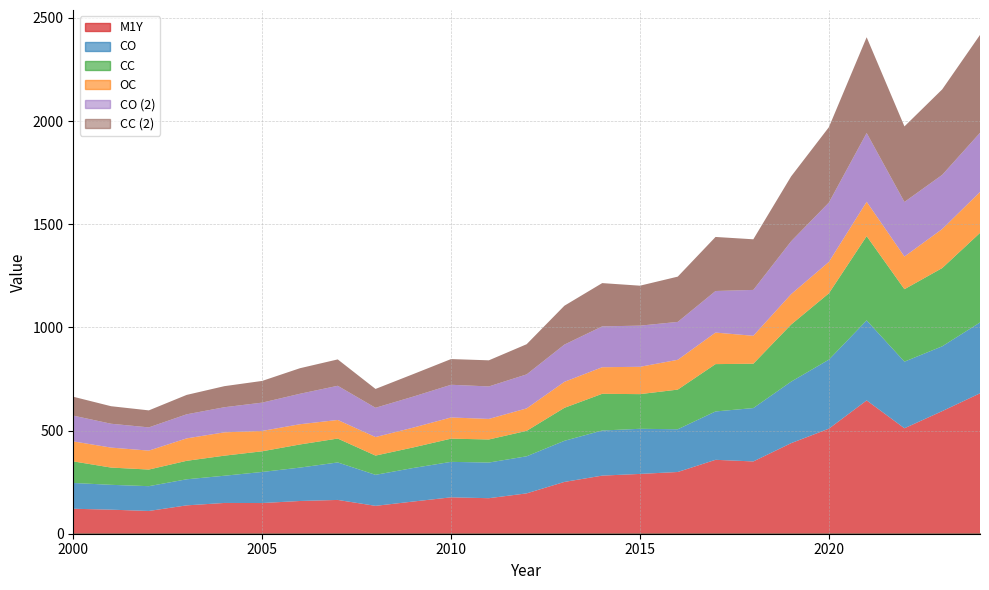

Which series has the largest total across all categories?

M1Y